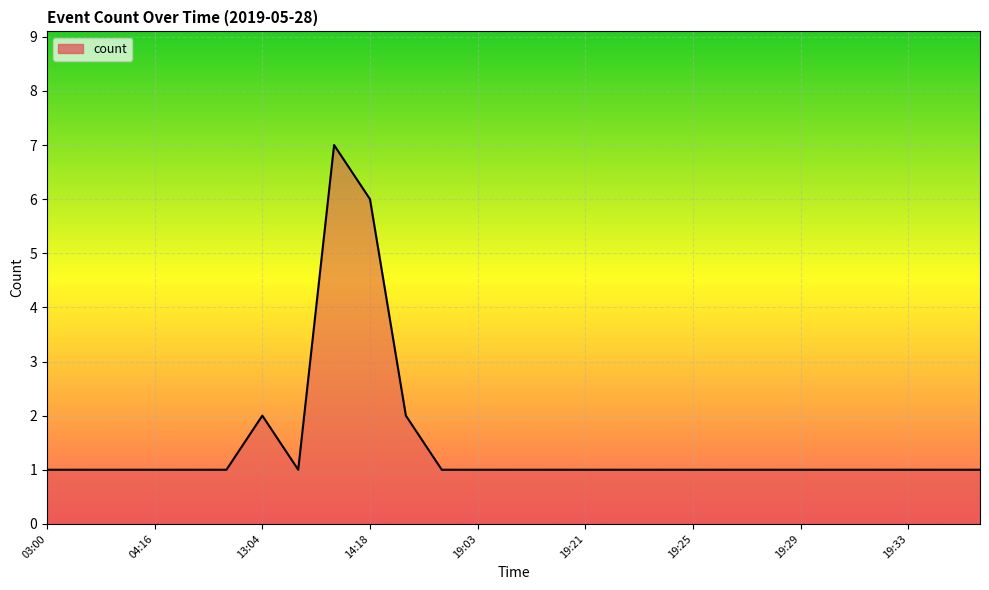

What is the difference between the maximum and minimum values?

6